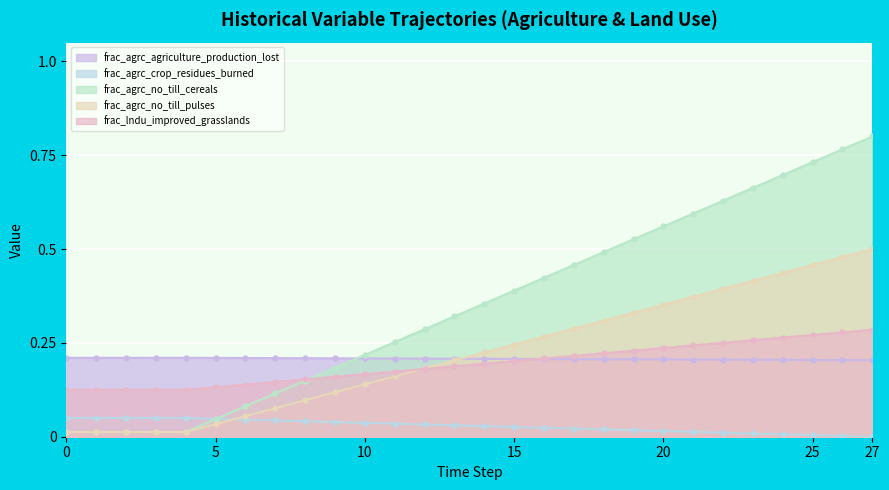

Reading left to right, transcribe all the data shown in this chart.

frac_agrc_agriculture_production_lost: 0=0.0	1=0.0	2=0.0	3=0.0	4=0.0	5=0.0	6=0.1	7=0.1	8=0.1	9=0.2	10=0.2	11=0.3	12=0.3	13=0.3	14=0.4	15=0.4	16=0.4	17=0.5	18=0.5	19=0.5	20=0.6	21=0.6	22=0.6	23=0.7	24=0.7	25=0.7	26=0.8	27=0.8
frac_agrc_crop_residues_burned: 0=0.1	1=0.1	2=0.1	3=0.1	4=0.1	5=0.1	6=0.1	7=0.1	8=0.2	9=0.2	10=0.2	11=0.2	12=0.2	13=0.2	14=0.2	15=0.2	16=0.2	17=0.2	18=0.2	19=0.2	20=0.2	21=0.2	22=0.3	23=0.3	24=0.3	25=0.3	26=0.3	27=0.3
frac_agrc_no_till_cereals: 0=0.2	1=0.2	2=0.2	3=0.2	4=0.2	5=0.2	6=0.2	7=0.2	8=0.2	9=0.2	10=0.2	11=0.2	12=0.2	13=0.2	14=0.2	15=0.2	16=0.2	17=0.2	18=0.2	19=0.2	20=0.2	21=0.2	22=0.2	23=0.2	24=0.2	25=0.2	26=0.2	27=0.2
frac_agrc_no_till_pulses: 0=0.1	1=0.1	2=0.1	3=0.1	4=0.1	5=0.0	6=0.0	7=0.0	8=0.0	9=0.0	10=0.0	11=0.0	12=0.0	13=0.0	14=0.0	15=0.0	16=0.0	17=0.0	18=0.0	19=0.0	20=0.0	21=0.0	22=0.0	23=0.0	24=0.0	25=0.0	26=0.0	27=0.0
frac_lndu_improved_grasslands: 0=0.0	1=0.0	2=0.0	3=0.0	4=0.0	5=0.0	6=0.1	7=0.1	8=0.1	9=0.1	10=0.1	11=0.2	12=0.2	13=0.2	14=0.2	15=0.2	16=0.3	17=0.3	18=0.3	19=0.3	20=0.4	21=0.4	22=0.4	23=0.4	24=0.4	25=0.5	26=0.5	27=0.5